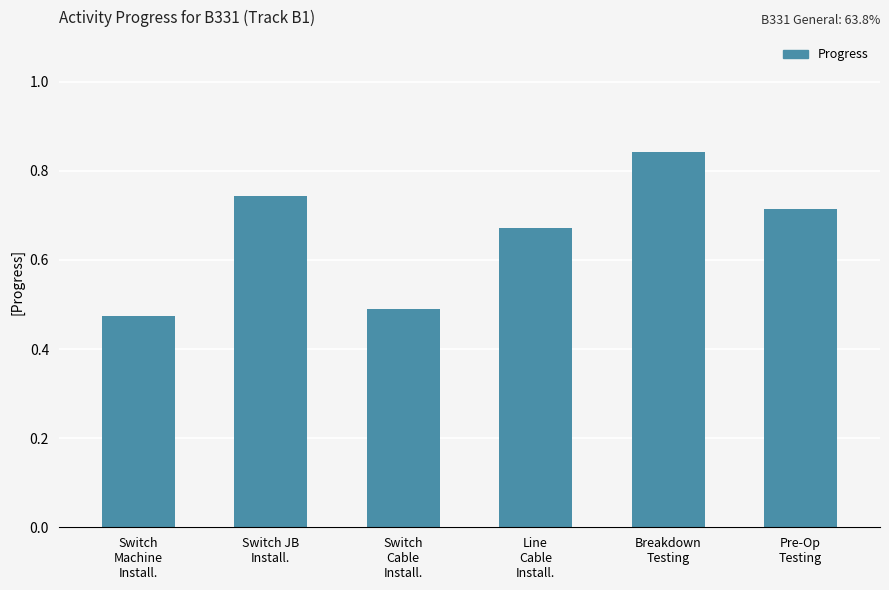

Between Switch JB
Install. and Line
Cable
Install., which is larger?

Switch JB
Install.